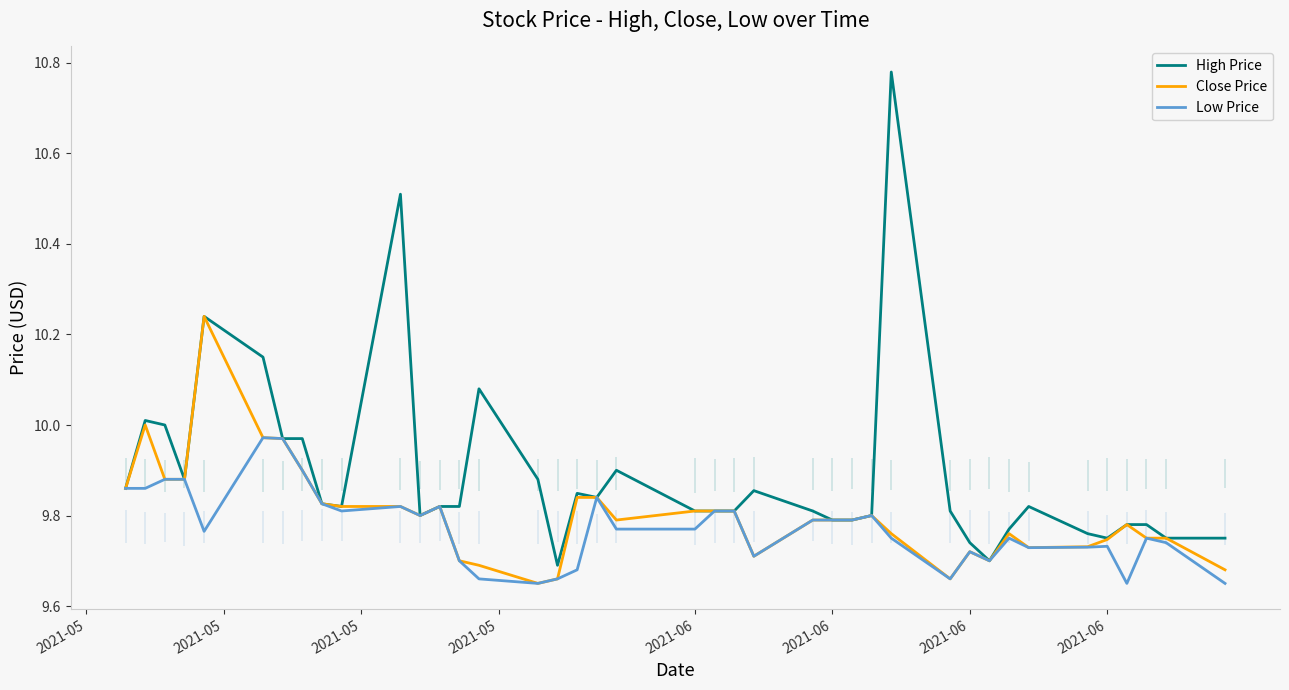

At which category does High Price reach its first local valley?

2021-05